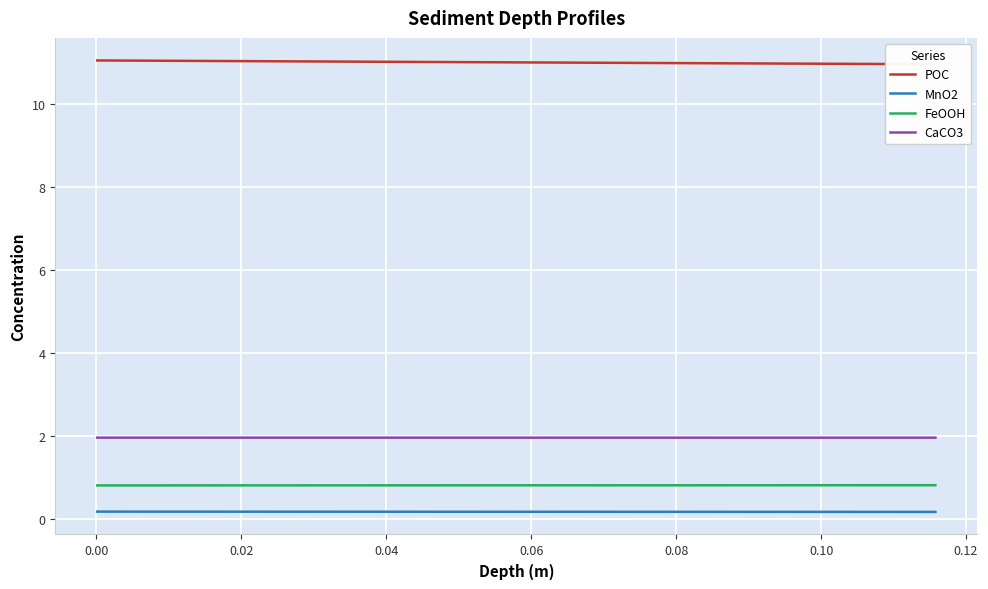

What is the lowest value of the POC series?

10.9